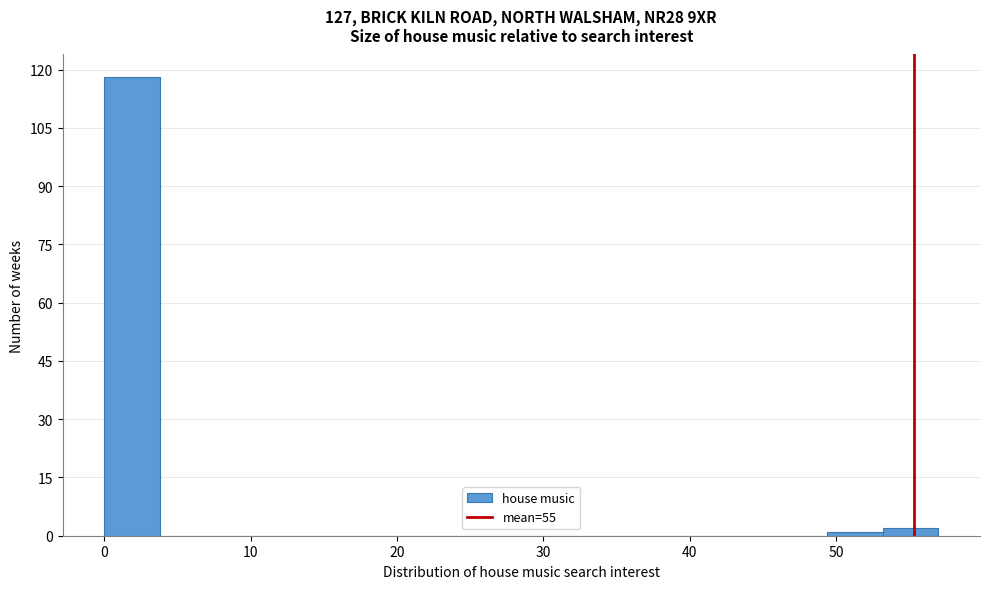

Around what value on the x-axis is the tallest bar? Give the approximate position of its centre, as read against the axis.

2